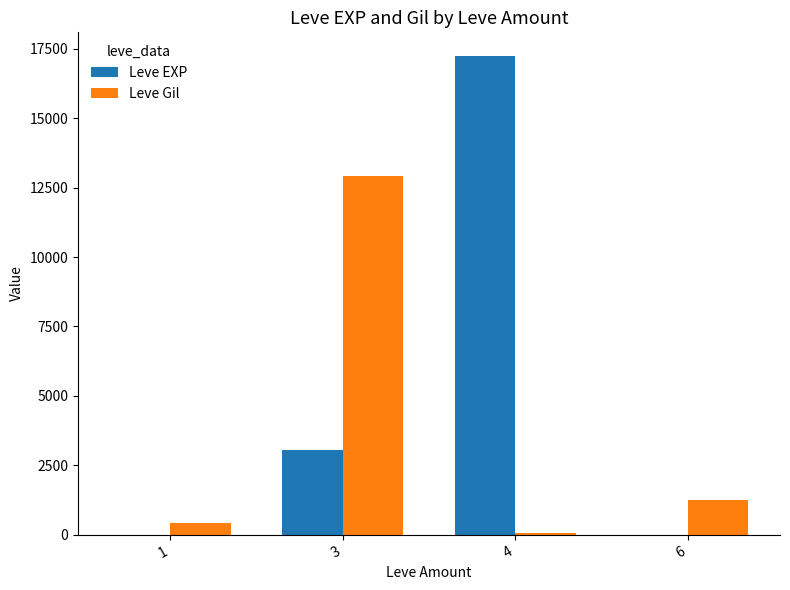

Which series changed the most between 1 and 3?

Leve Gil